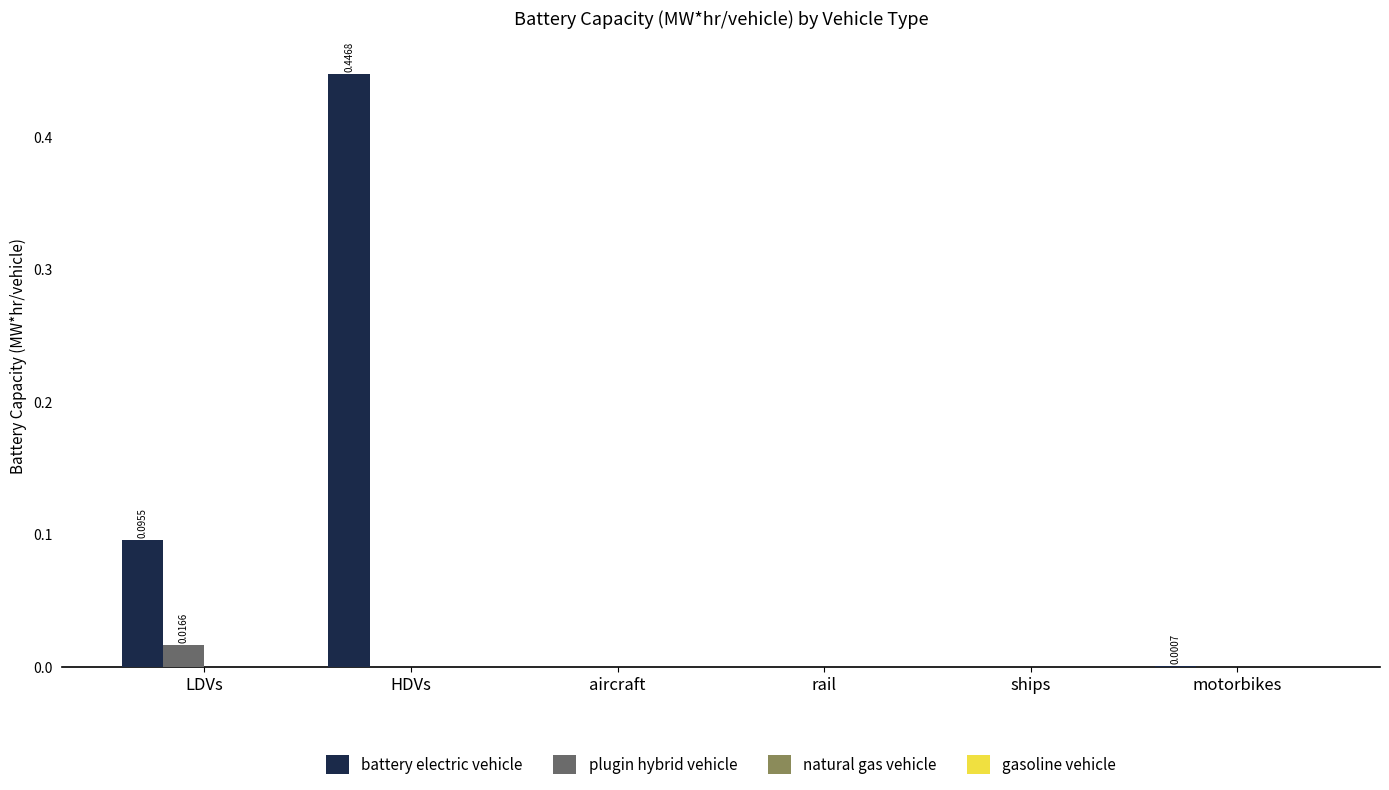

At which category does the chart reach its peak across all series?

HDVs